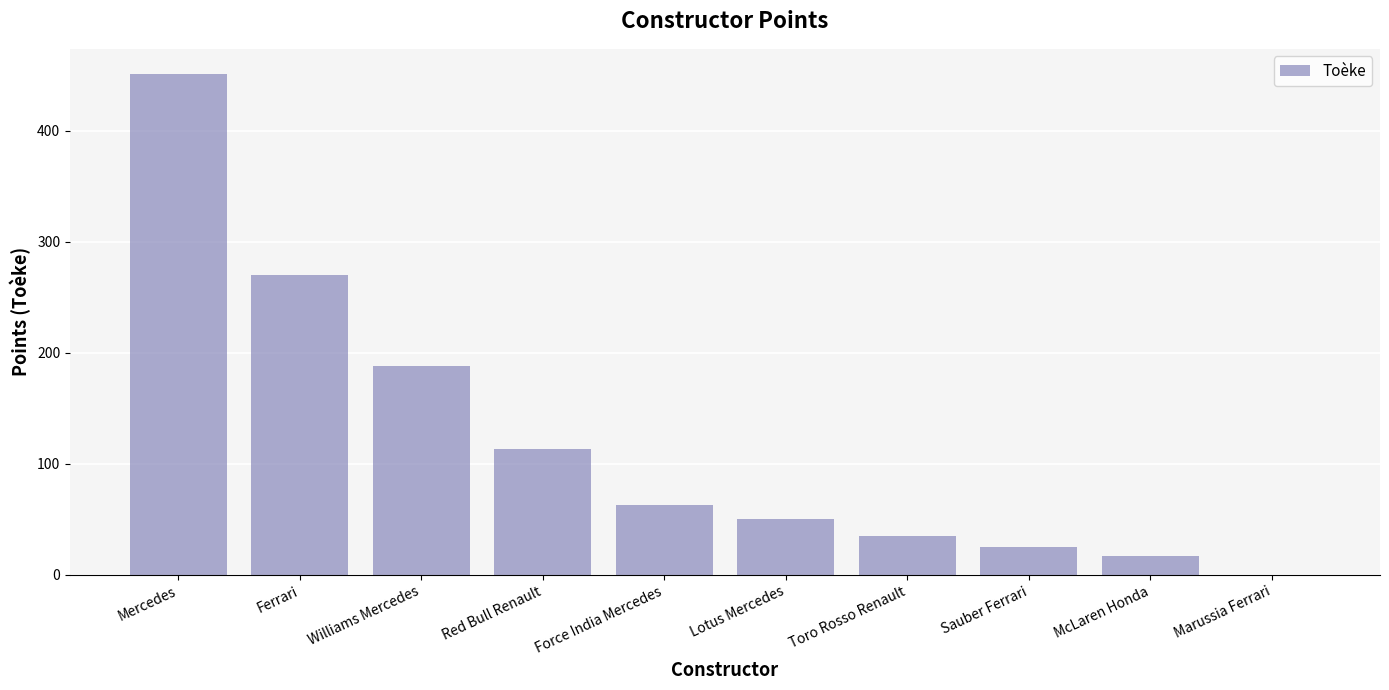

What is the sum of the values at Red Bull Renault and McLaren Honda?

130